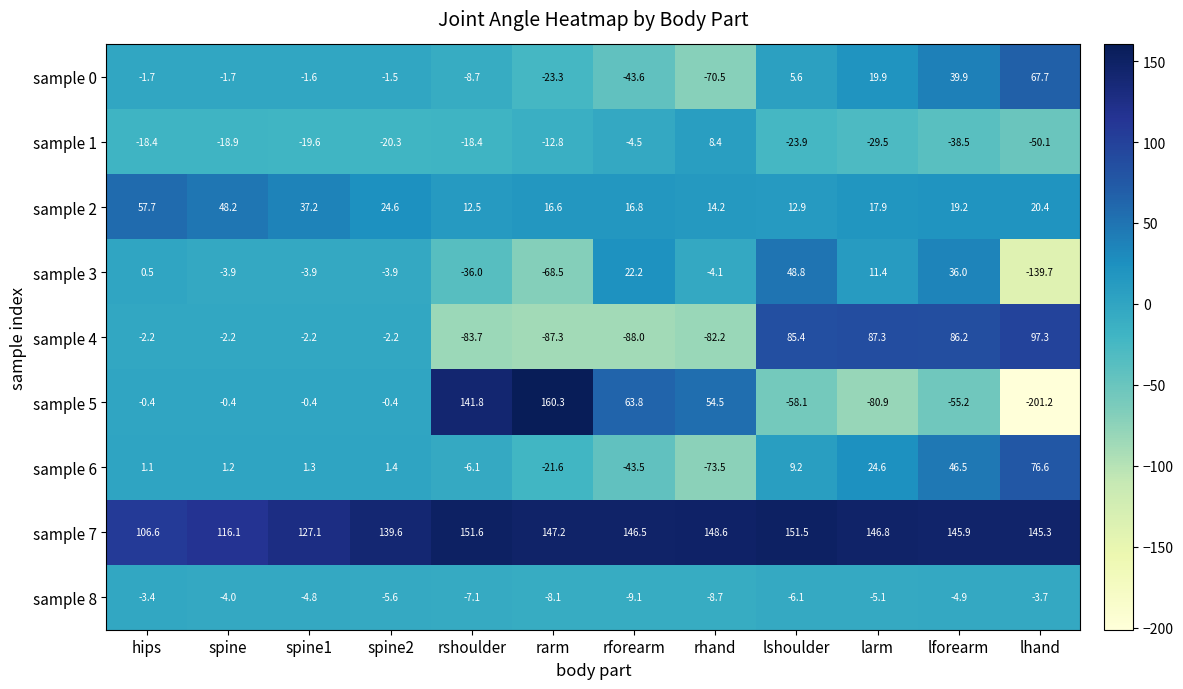

The value of sample 0 at spine2 is -2.0. True or false?

False